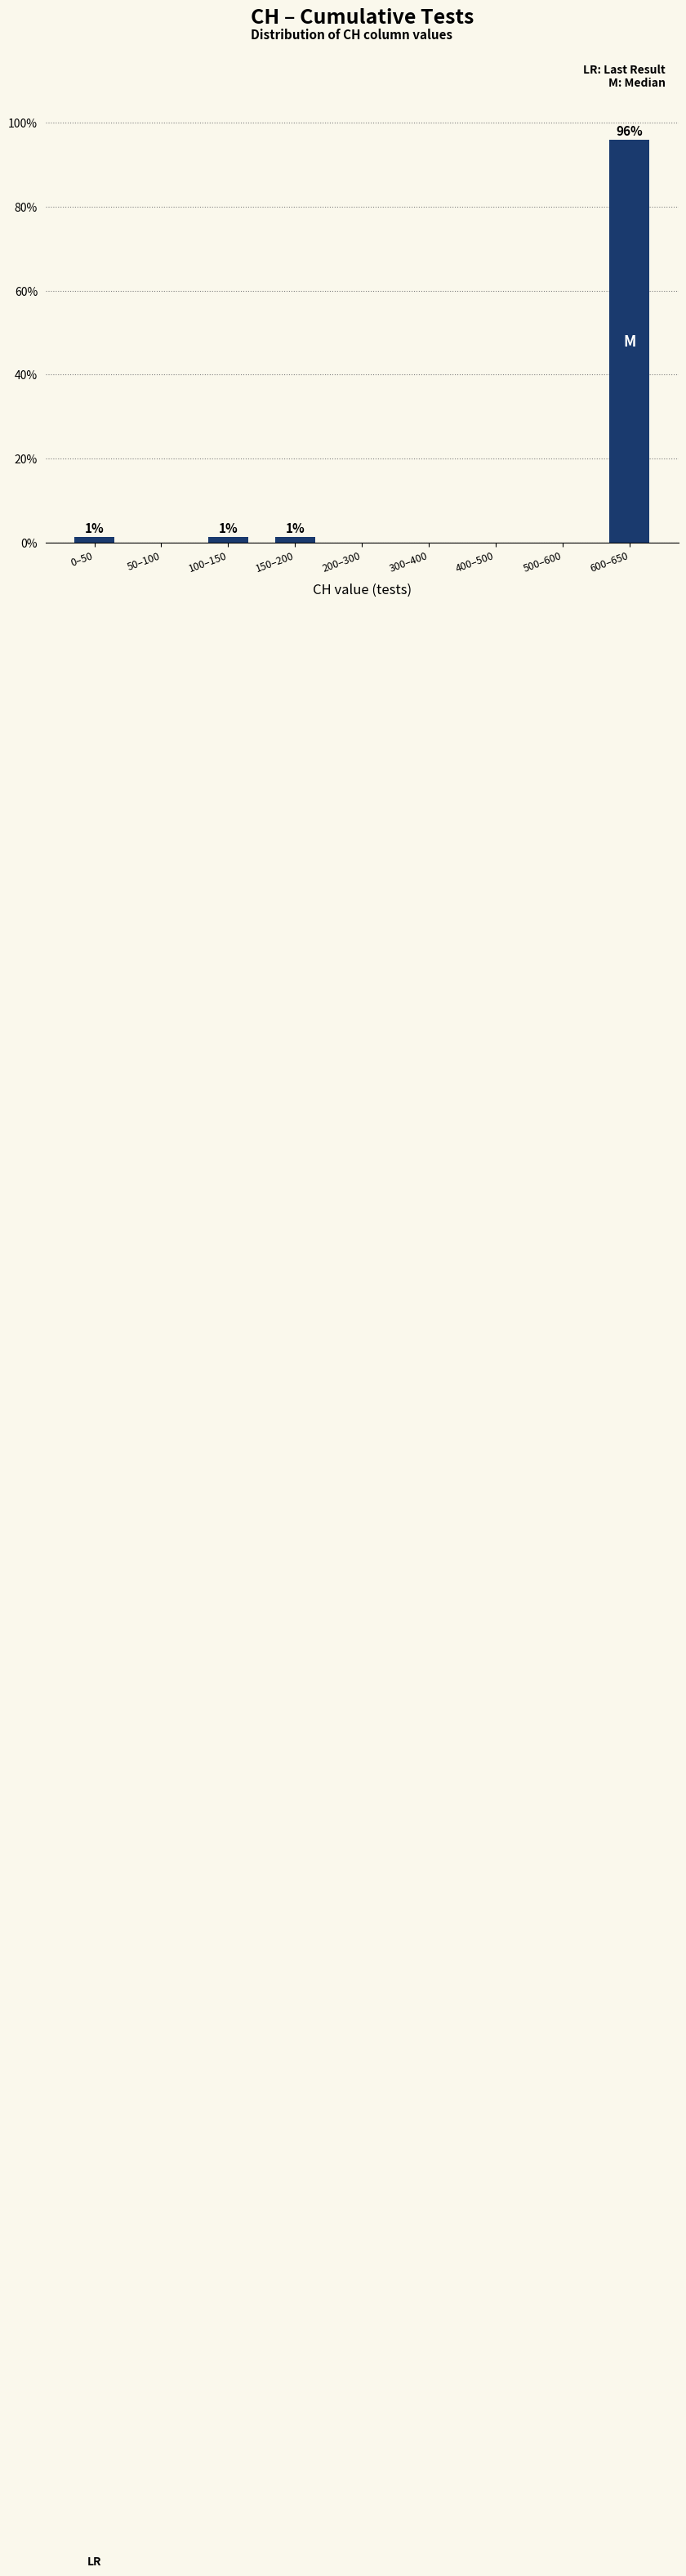

Reading right to left, extract all data points from this chart.

600–650=95.9	500–600=0.0	400–500=0.0	300–400=0.0	200–300=0.0	150–200=1.4	100–150=1.4	50–100=0.0	0–50=1.4